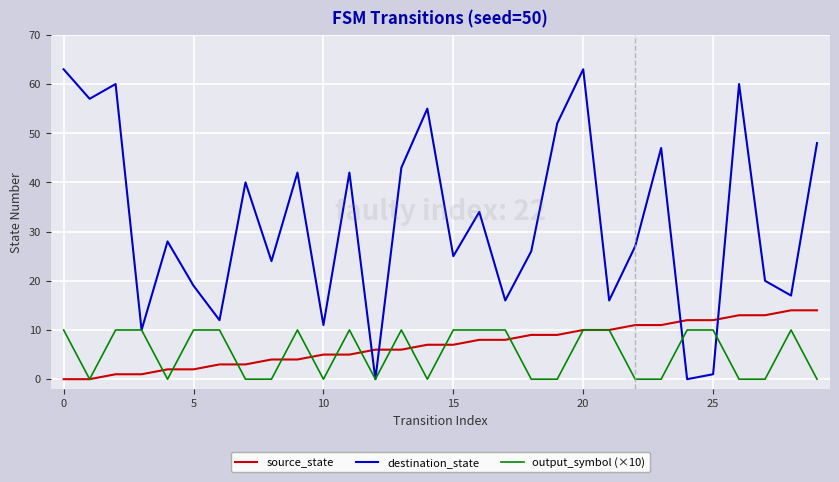

What is the maximum value for destination_state?

63